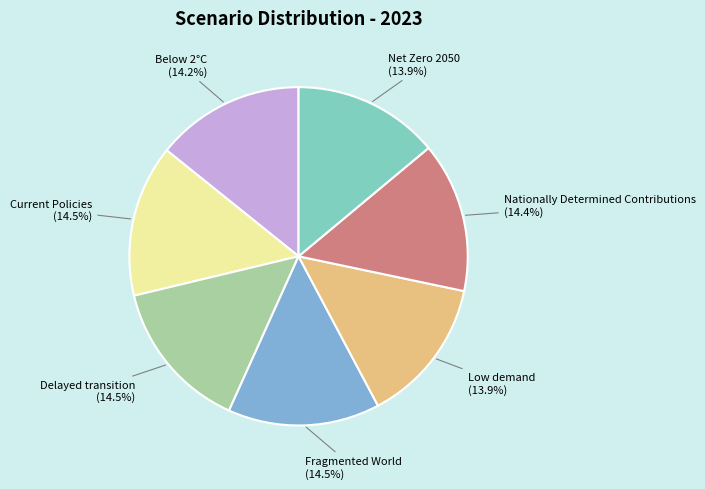

Is there a majority slice in this chart?

No